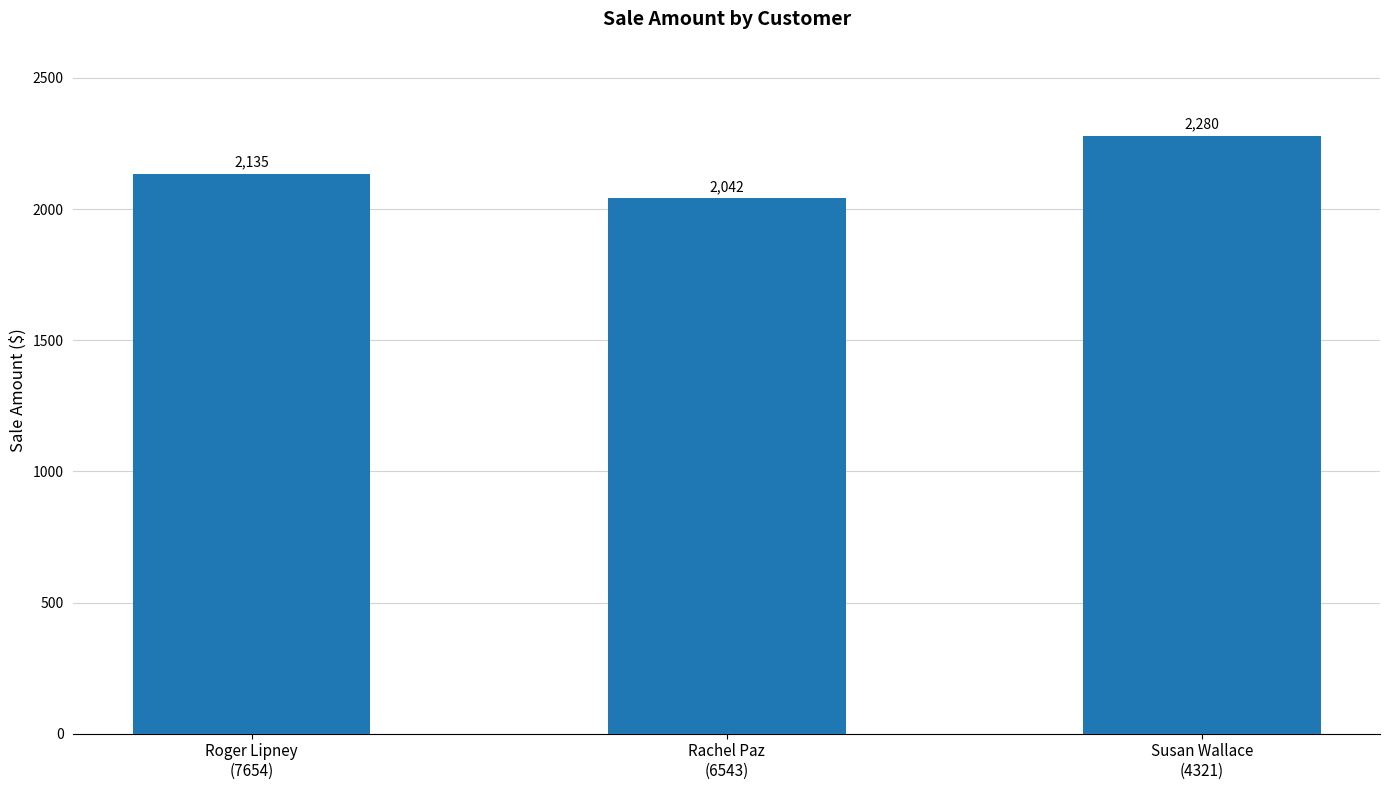

What is the change in value from Roger Lipney
(7654) to Susan Wallace
(4321)?

+145